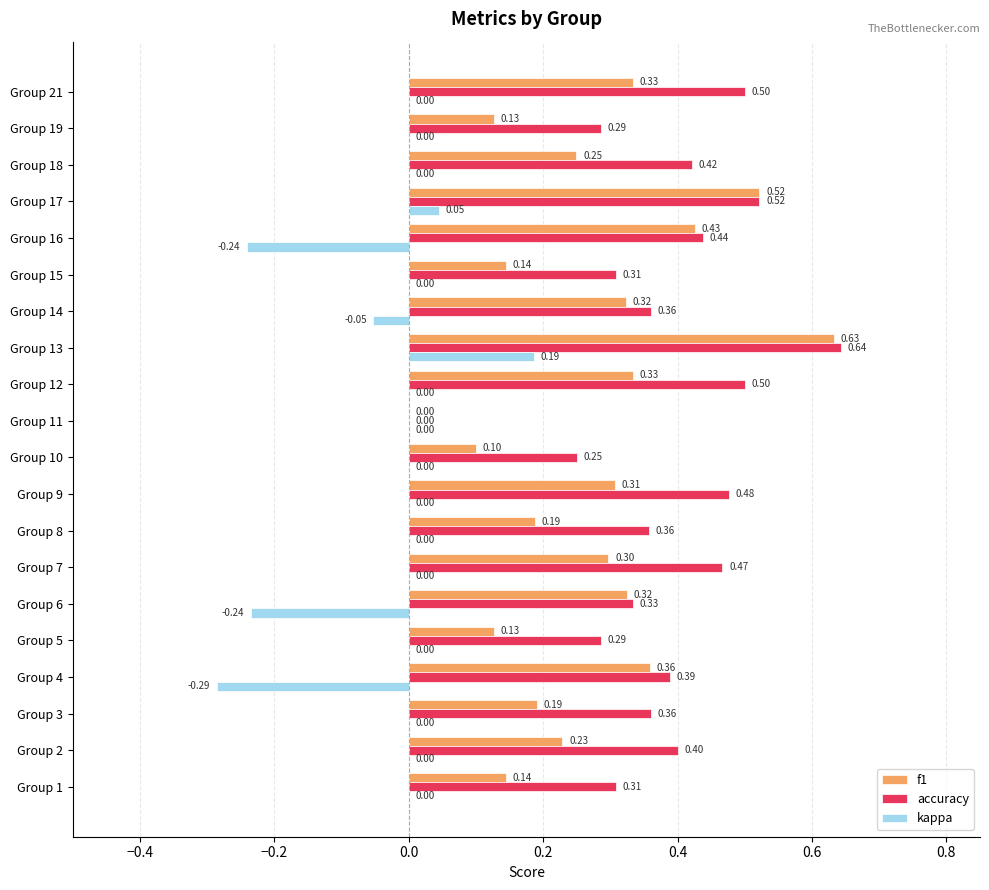

Which series changed the most between Group 1 and Group 11?

accuracy